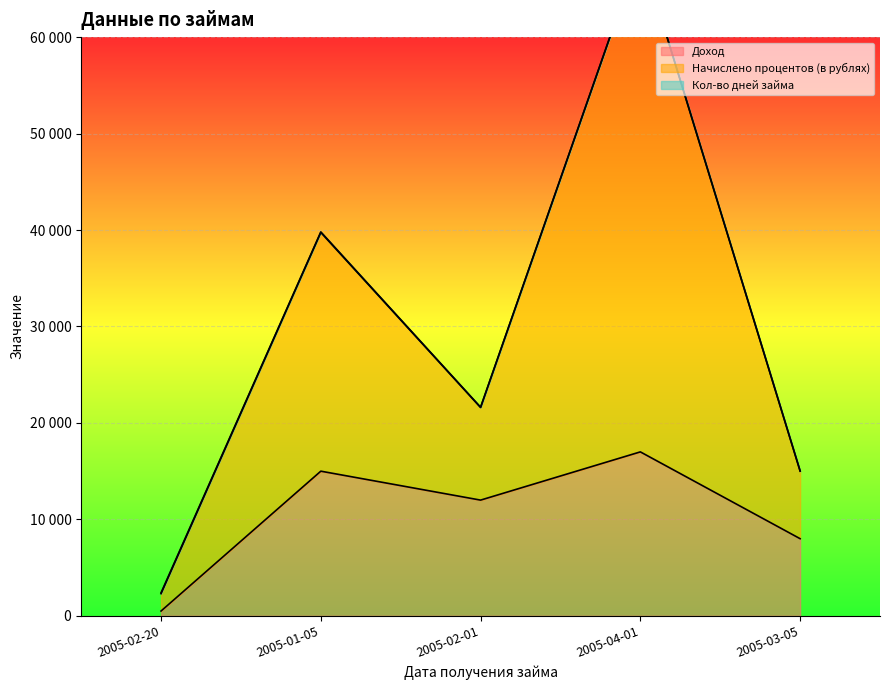

How many lines are shown in the chart?

2